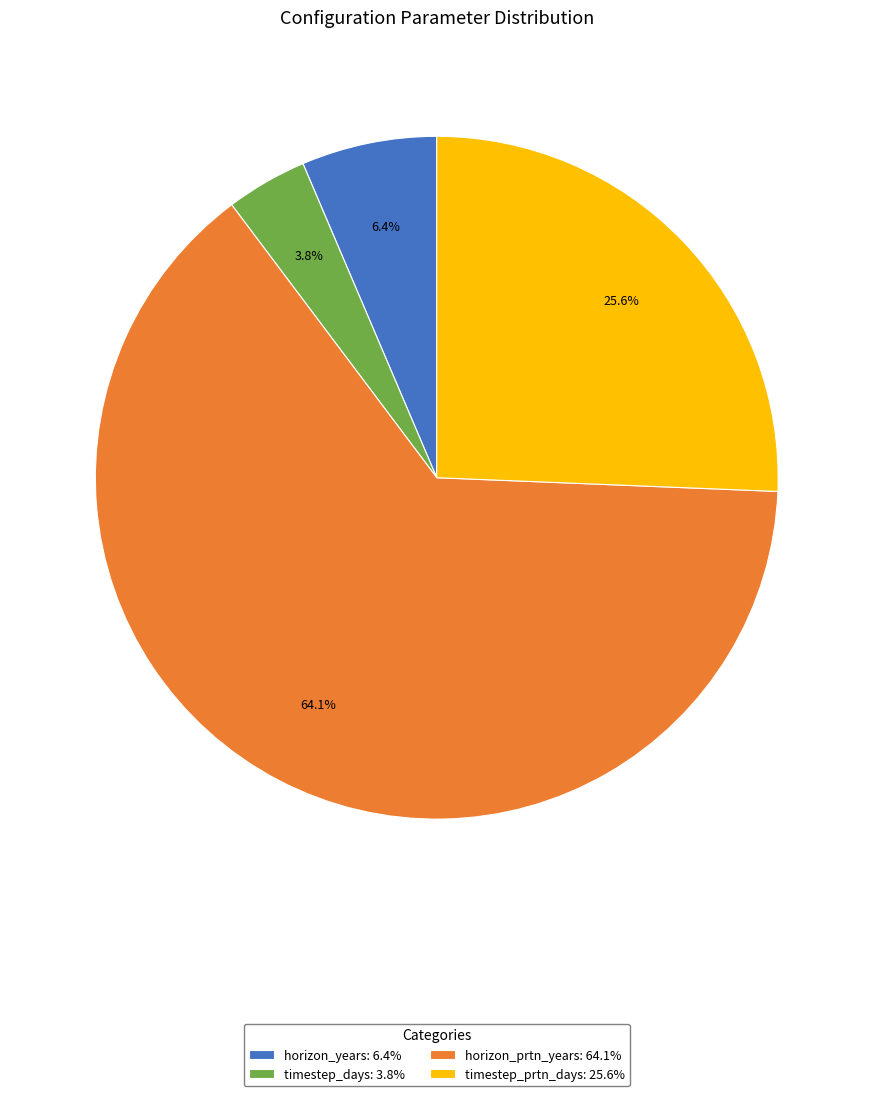

How many segments does this pie chart have?

4